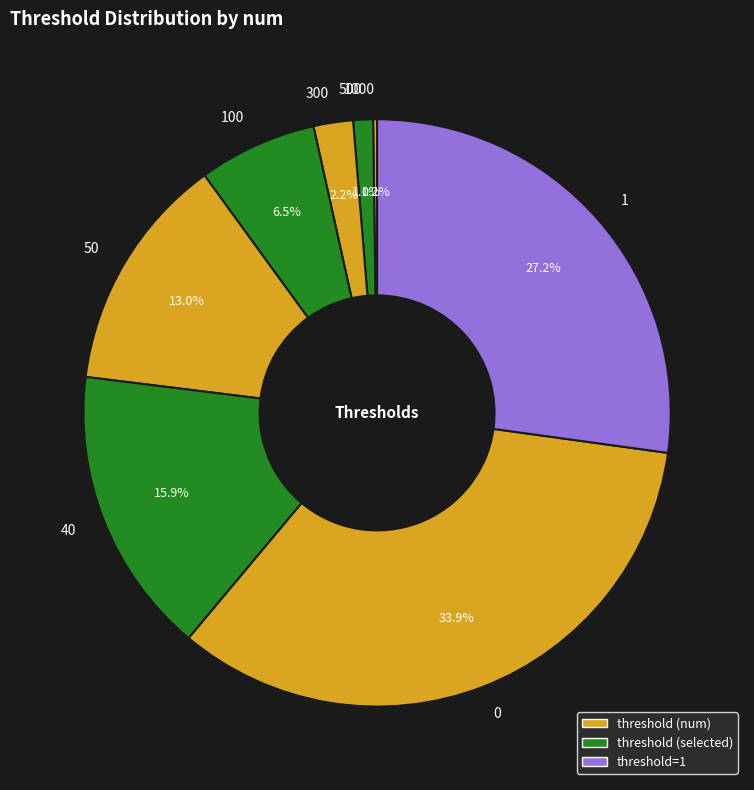

Is there a majority slice in this chart?

No